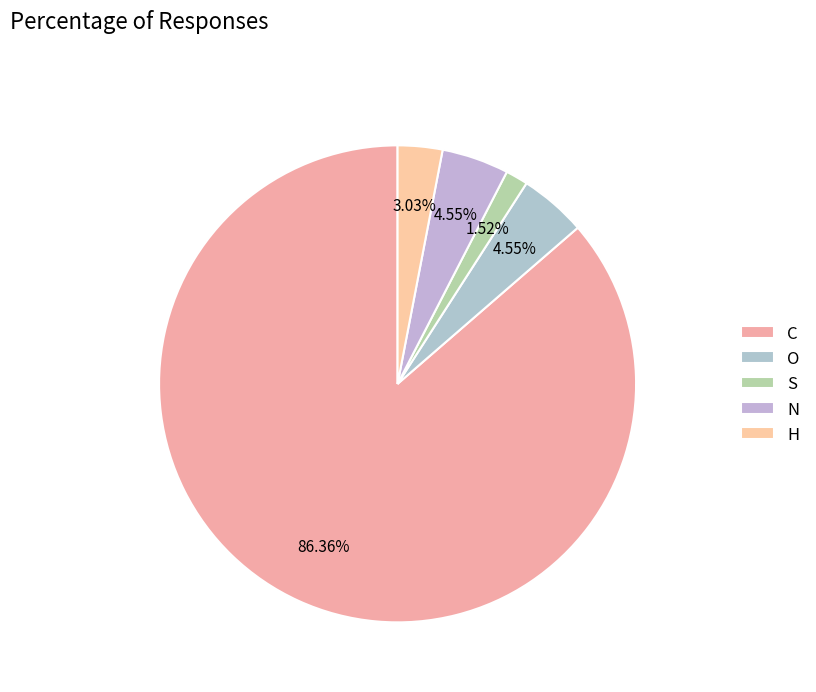

Combined, do N and O account for over 50%?

No